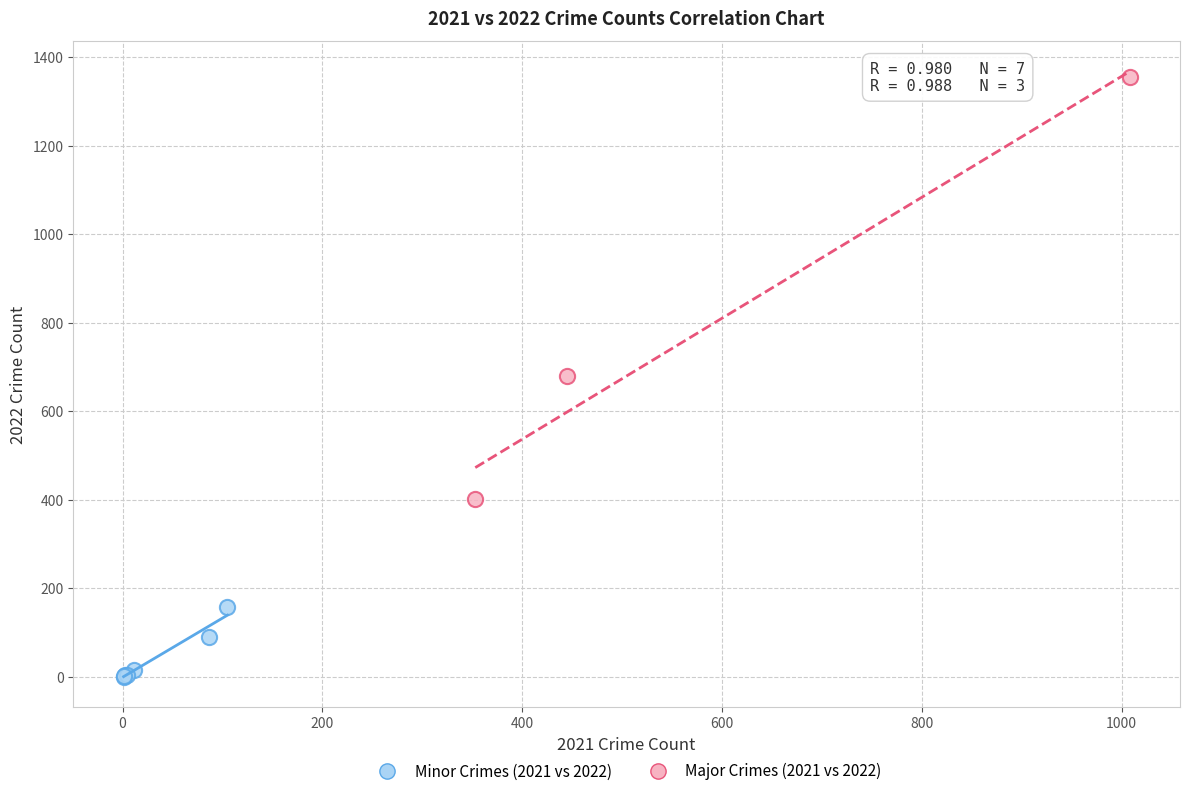

Which series has the widest spread of Y values?

Major Crimes (2021 vs 2022)